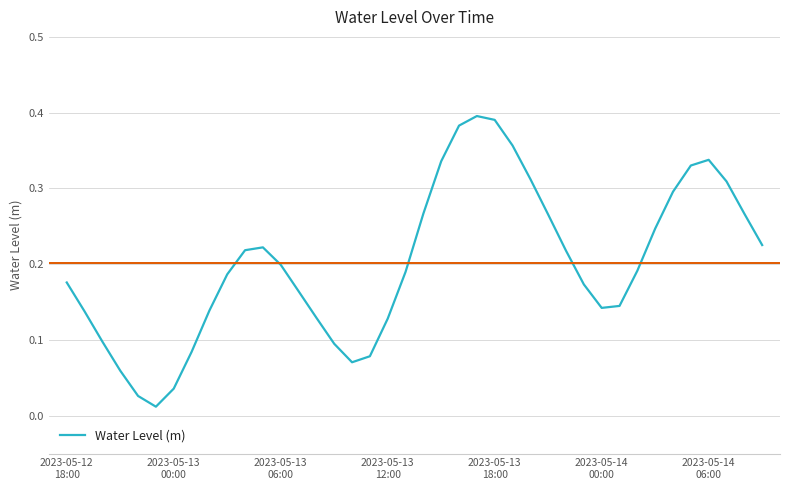

Does the chart have visible grid lines?

Yes